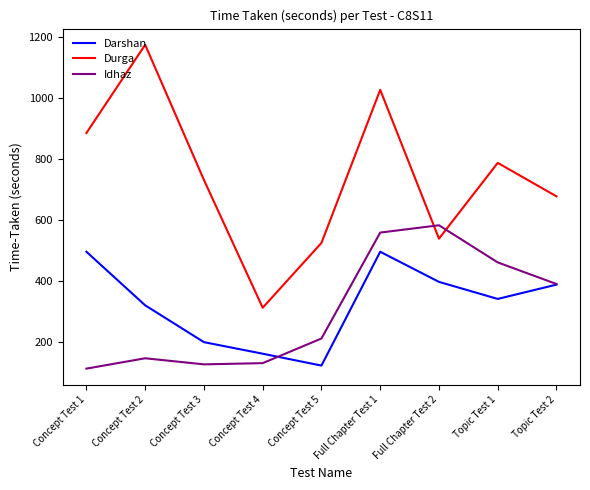

At which category does the chart reach its minimum across all series?

Concept Test 1